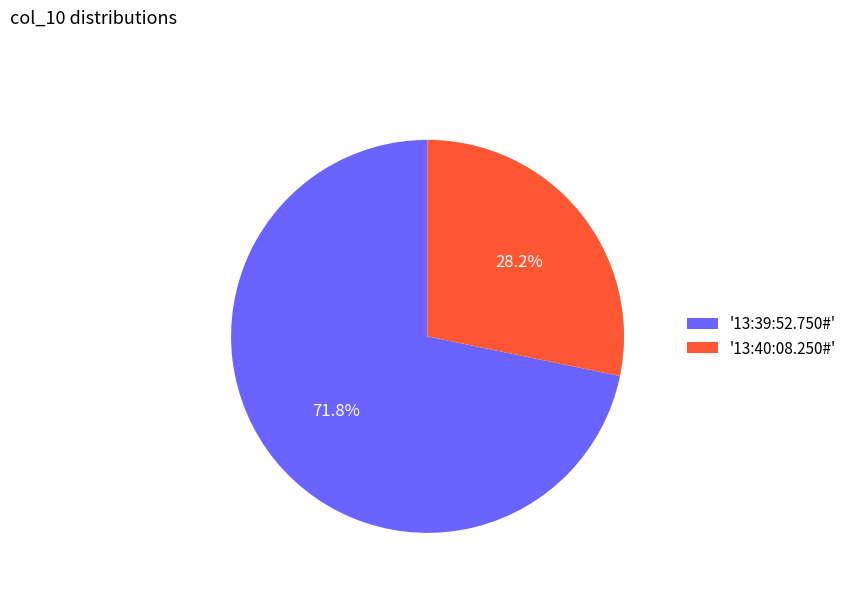

Does any single category account for the majority?

Yes